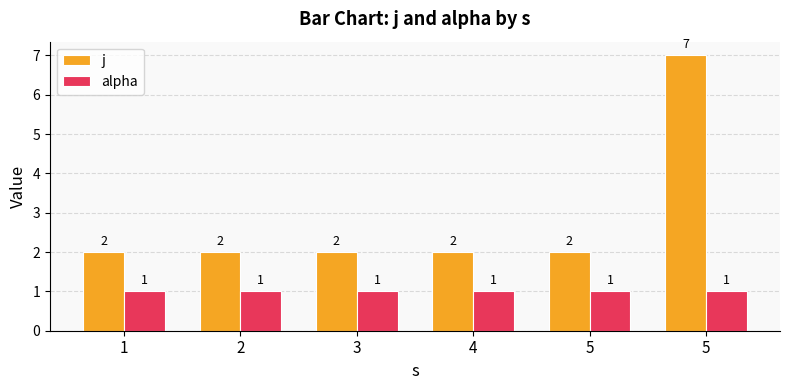

Which series has the largest total across all categories?

j